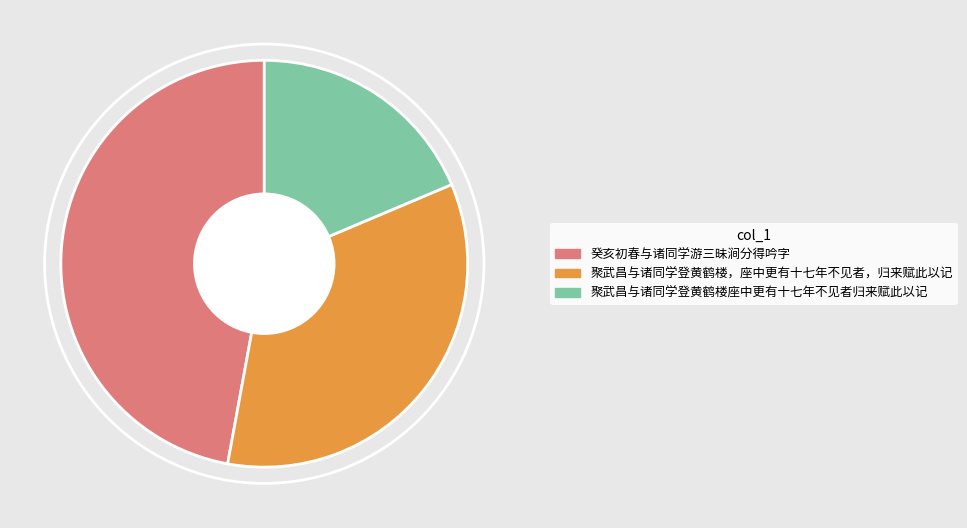

Do 聚武昌与诸同学登黄鹤楼座中更有十七年不见者归来赋此以记 and 癸亥初春与诸同学游三昧涧分得吟字 together represent more than half of the pie?

Yes